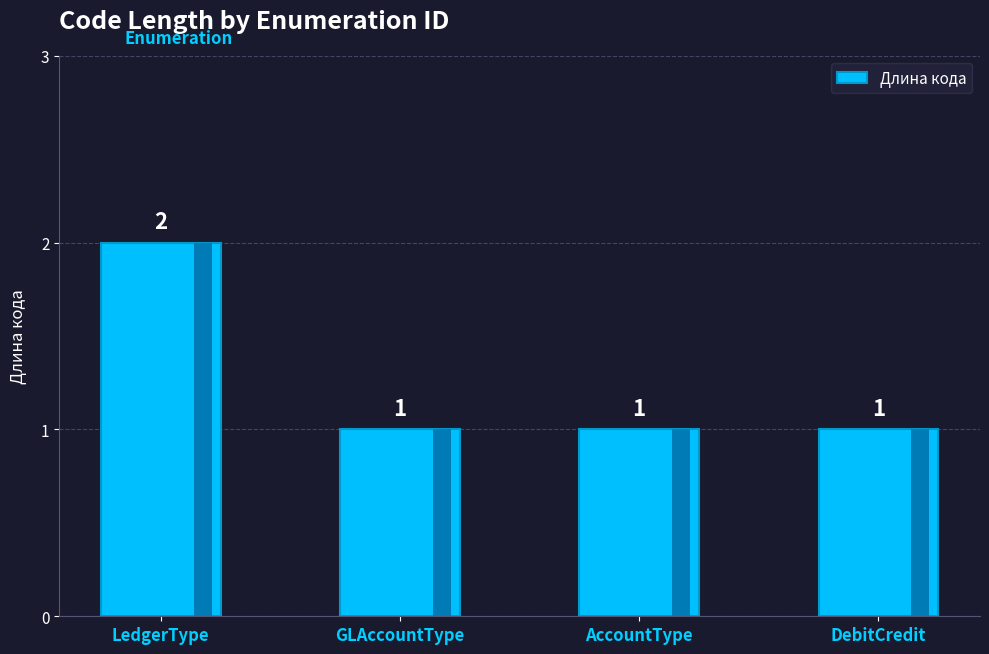

Reading right to left, list all the values displayed in this chart.

1	1	1	2